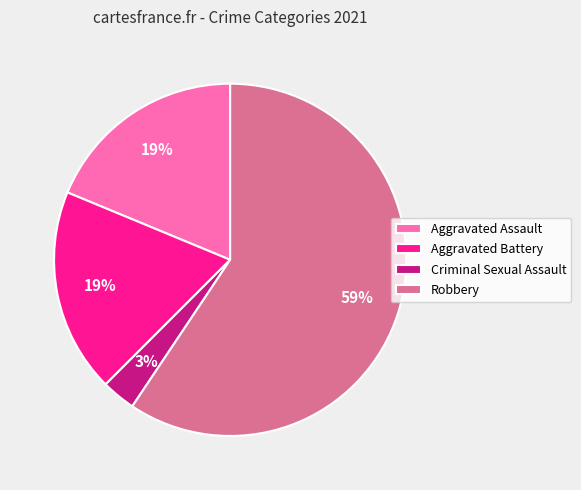

Approximately how many times larger is the value at Aggravated Assault compared to Robbery?

0.3